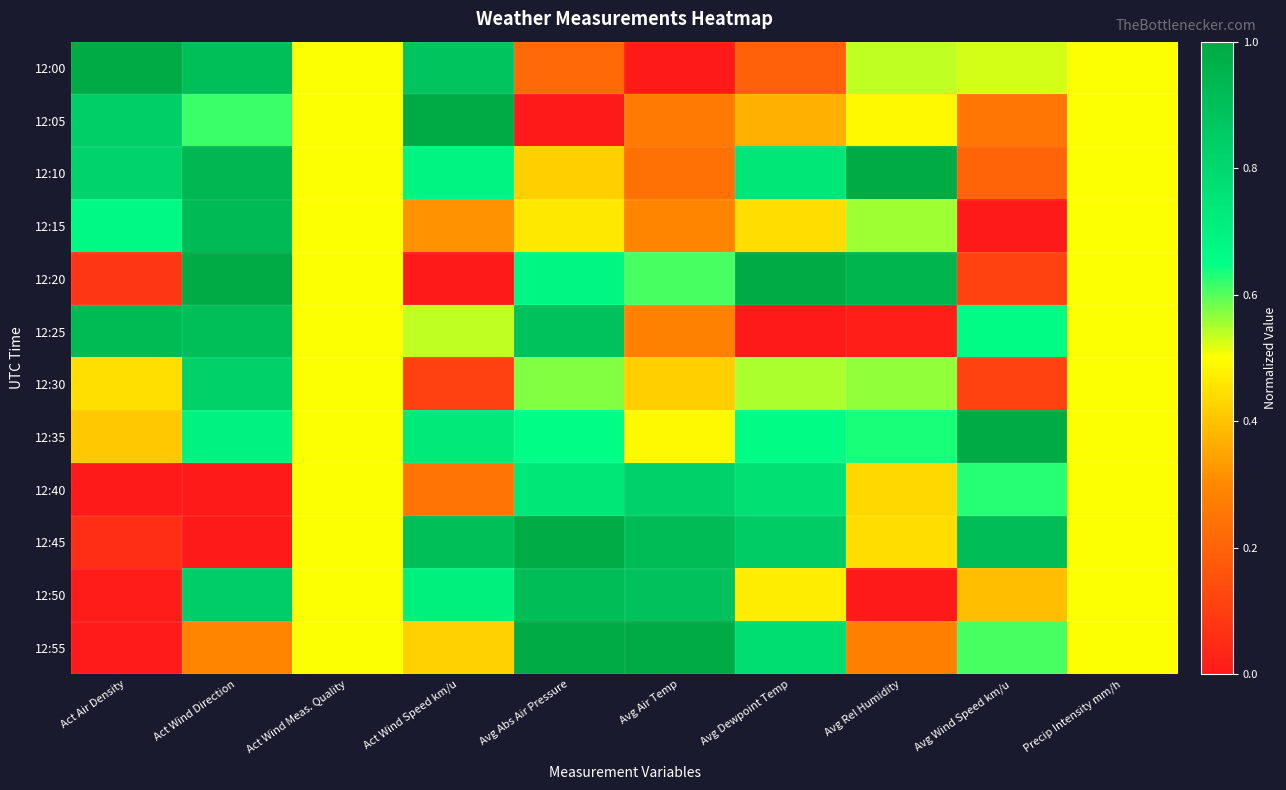

What is the greatest value displayed?

1.0